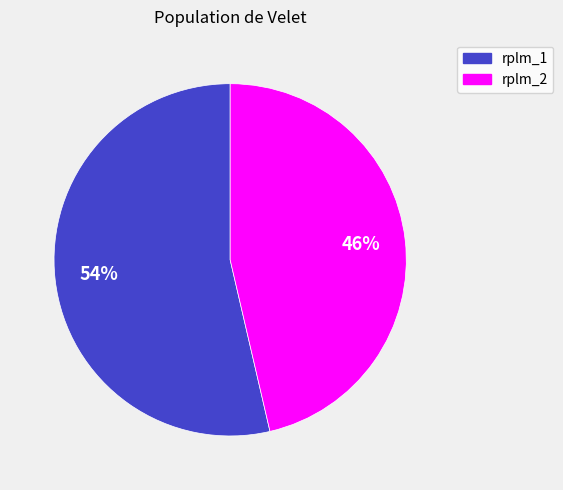

Is there any slice that represents more than half of the pie?

Yes